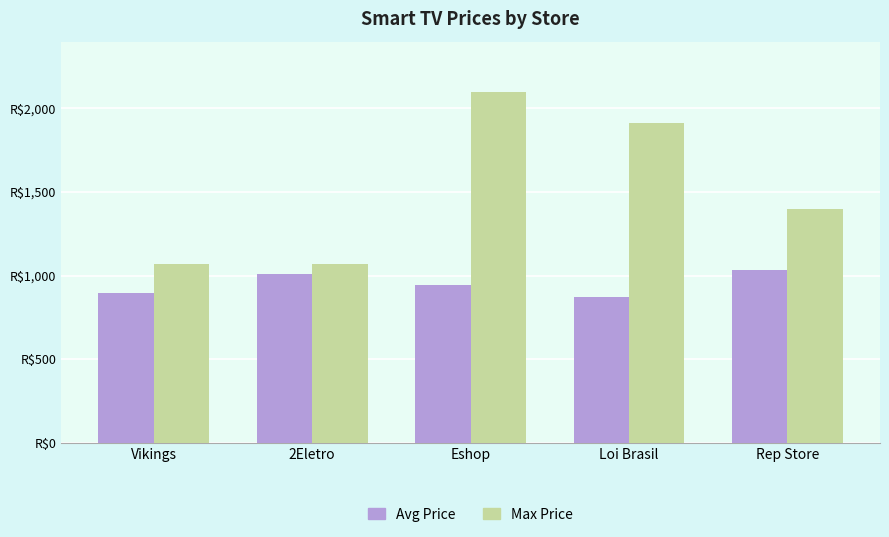

What is the minimum value for Avg Price?

869.4